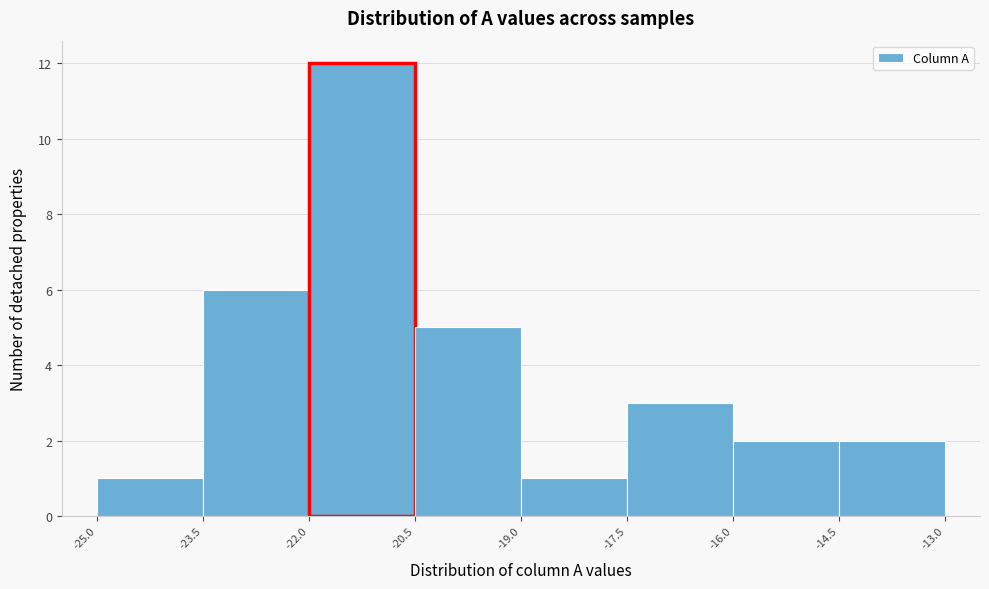

What is the height of the bar covering -19.0 to -17.5 on the x-axis? The values are not printed on the chart, so give them approximately, as read against the axis.

1